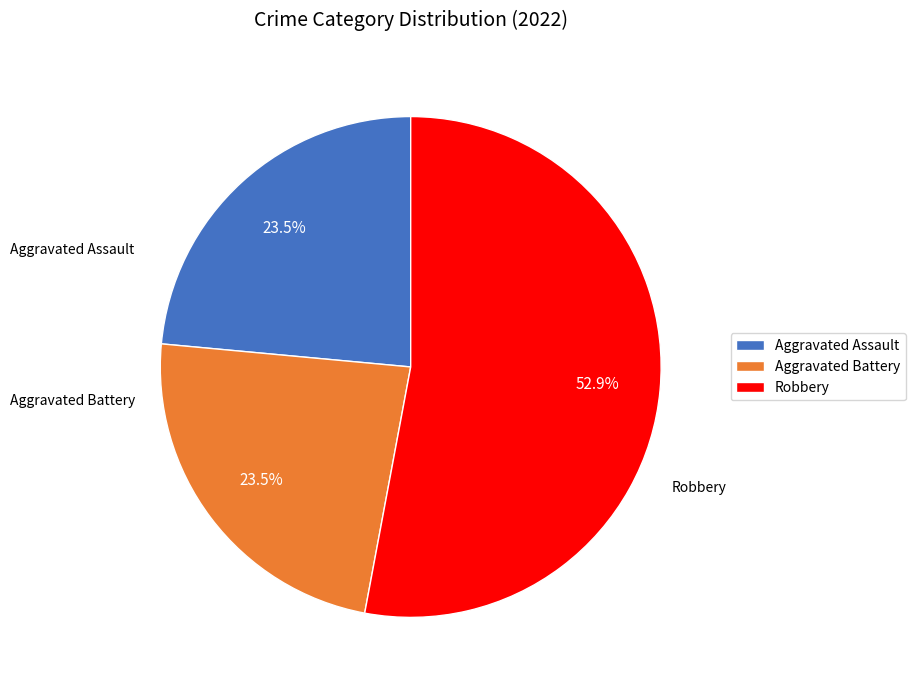

What is the largest slice in the pie chart?

Robbery